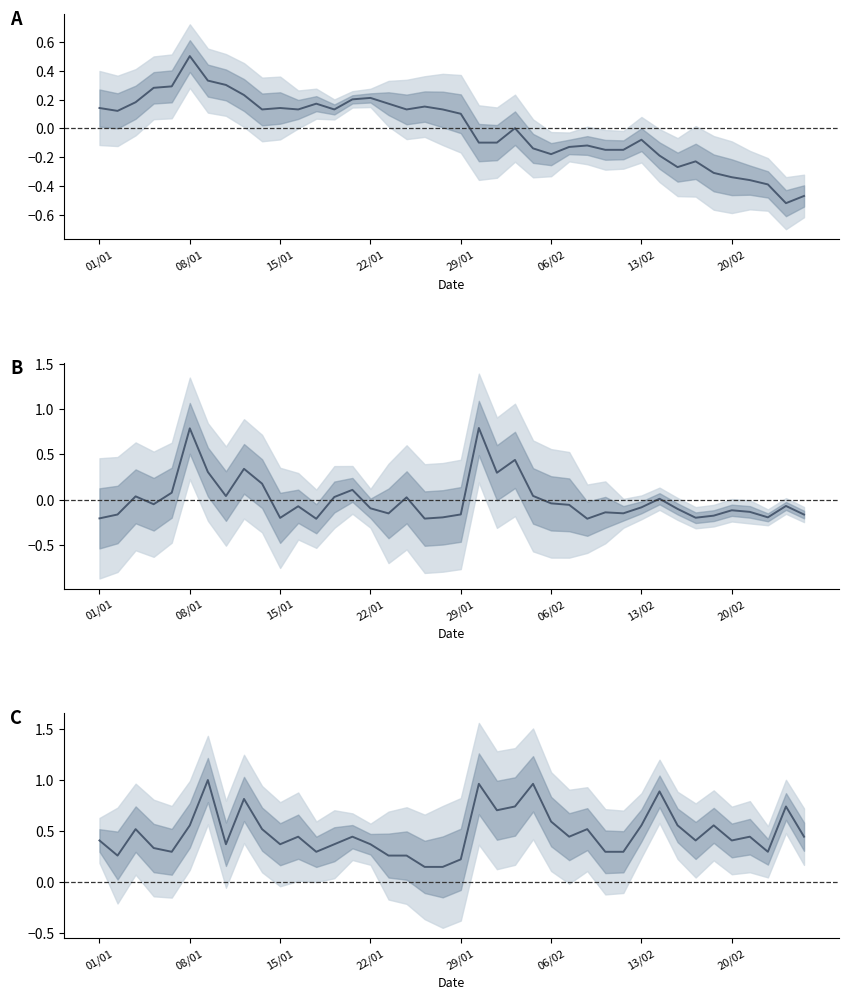

The value of Volume (norm, centred) at 20/02 is 0.1. True or false?

False